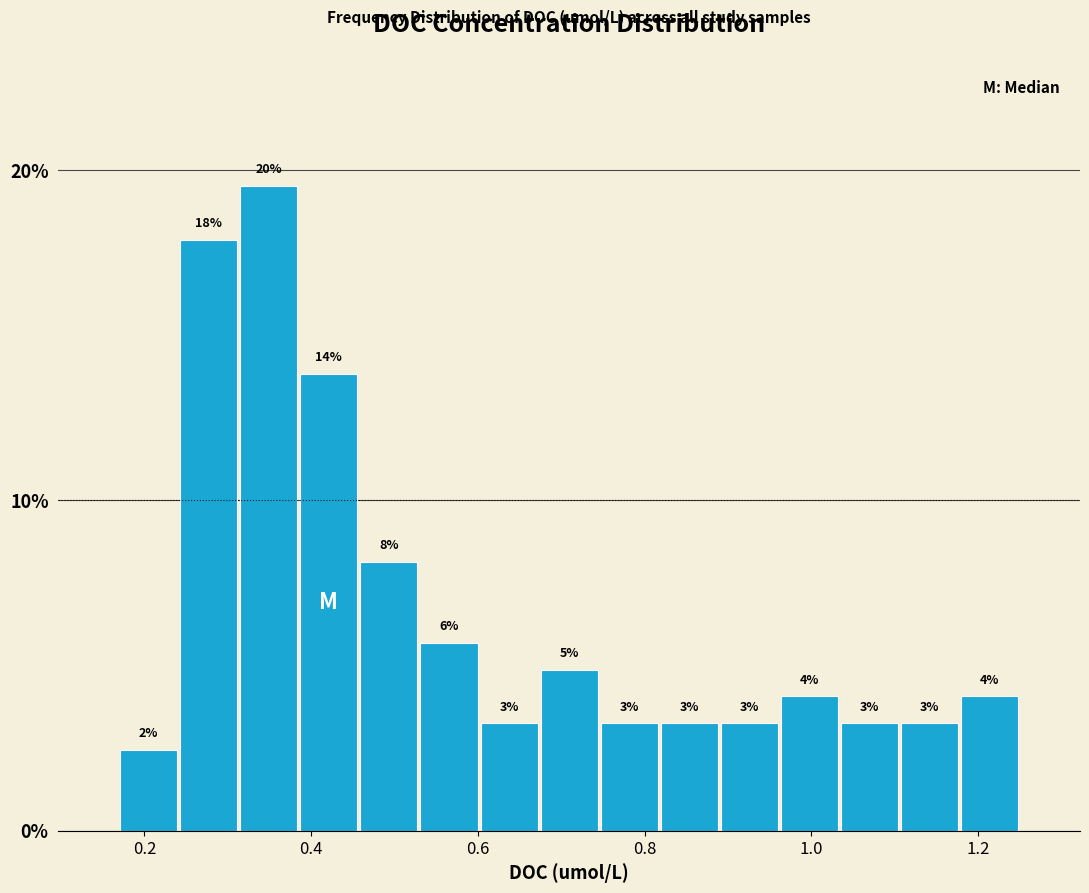

Read against the x-axis, roughly where is the centre of the tallest bar?

0.34